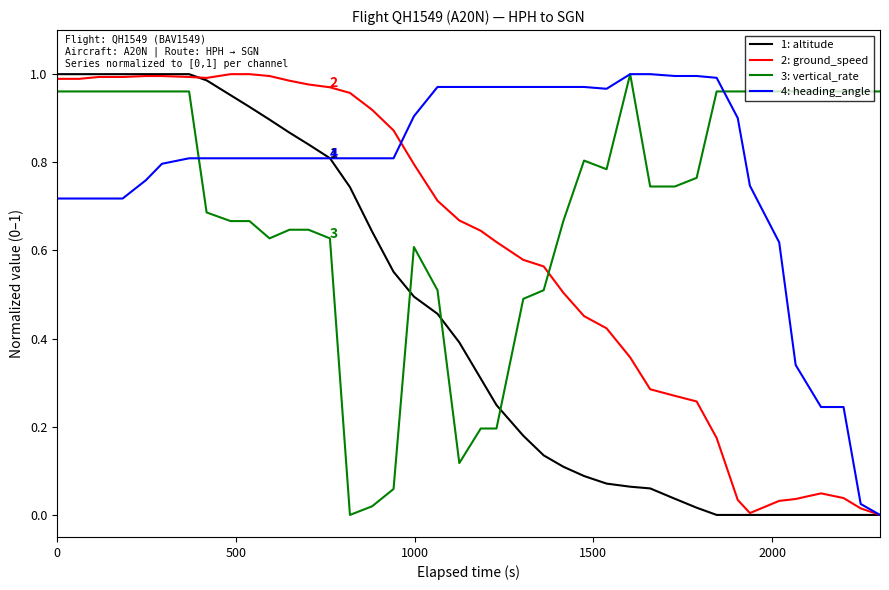

Which series has the largest total across all categories?

4: heading_angle